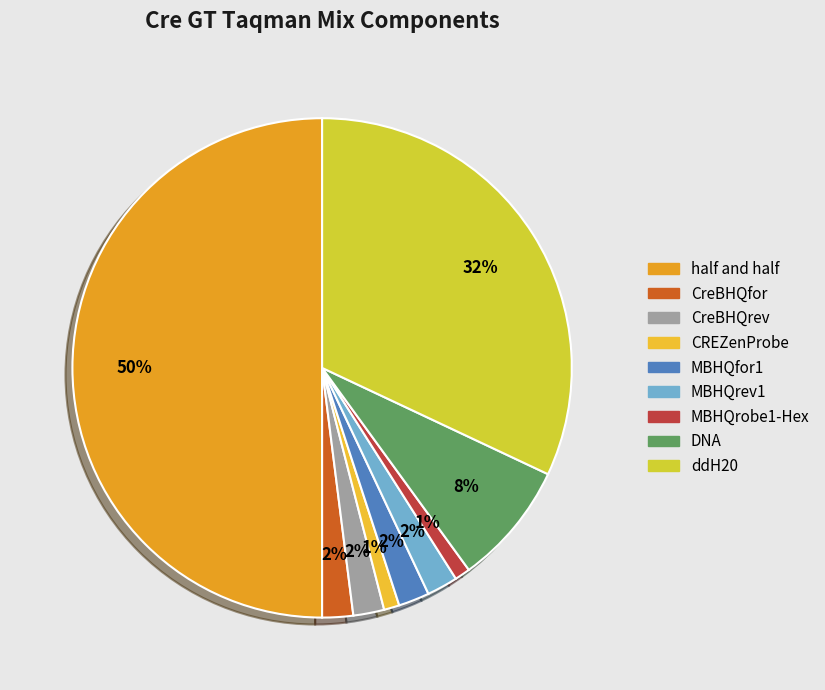

How many segments does this pie chart have?

9